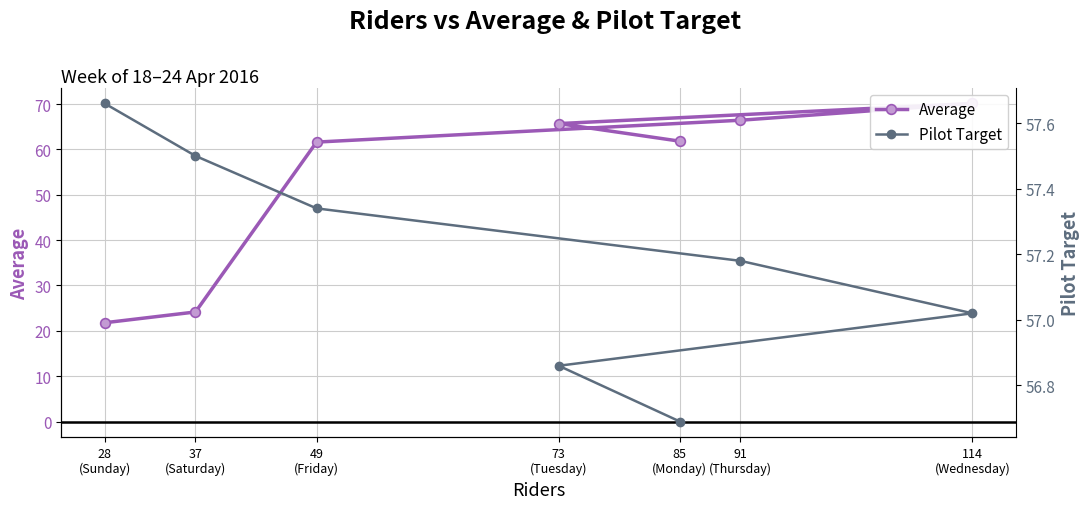

Where is the first local maximum for Average?

114
(Wednesday)